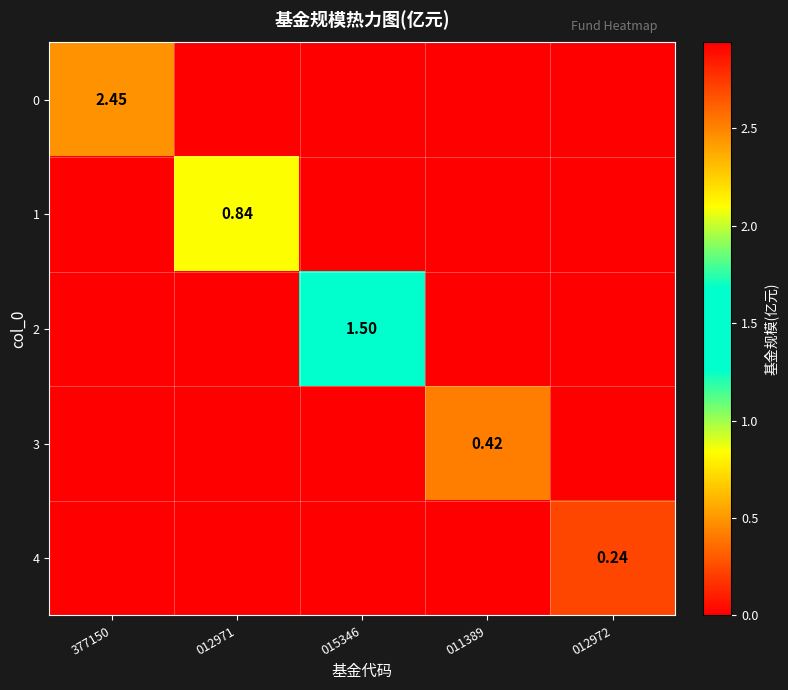

Between 011389 and 012972, which is larger?

011389